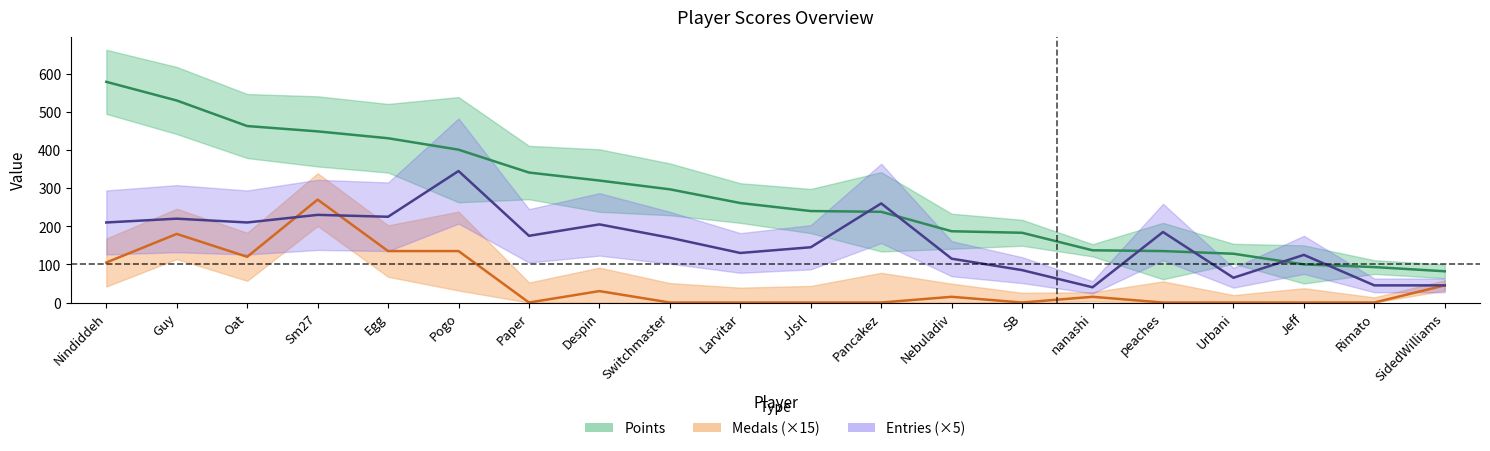

What is the greatest value displayed?

579